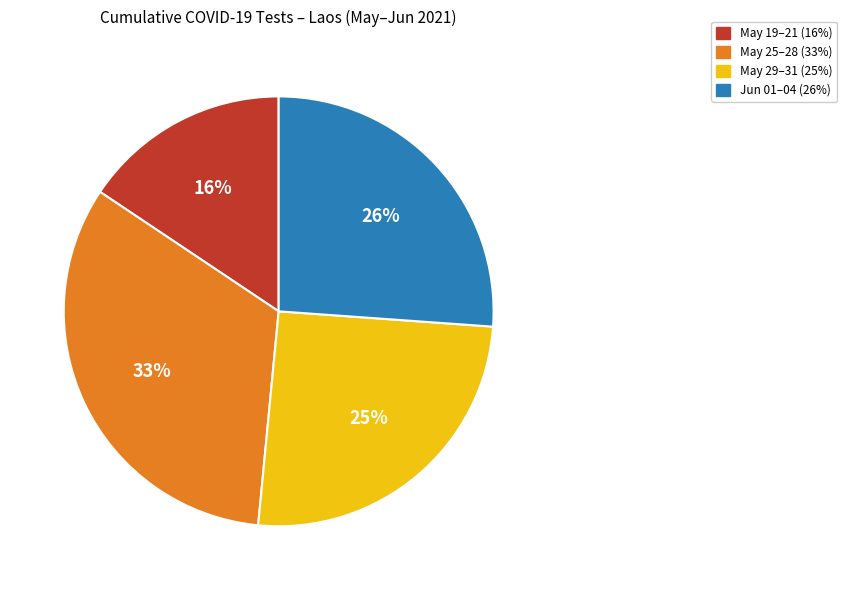

Combined, do May 25–28 (33%) and May 19–21 (16%) account for over 50%?

No